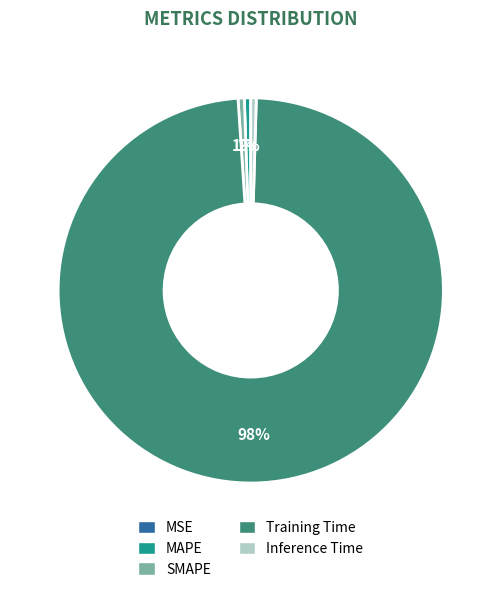

What is the largest slice in the pie chart?

Training Time